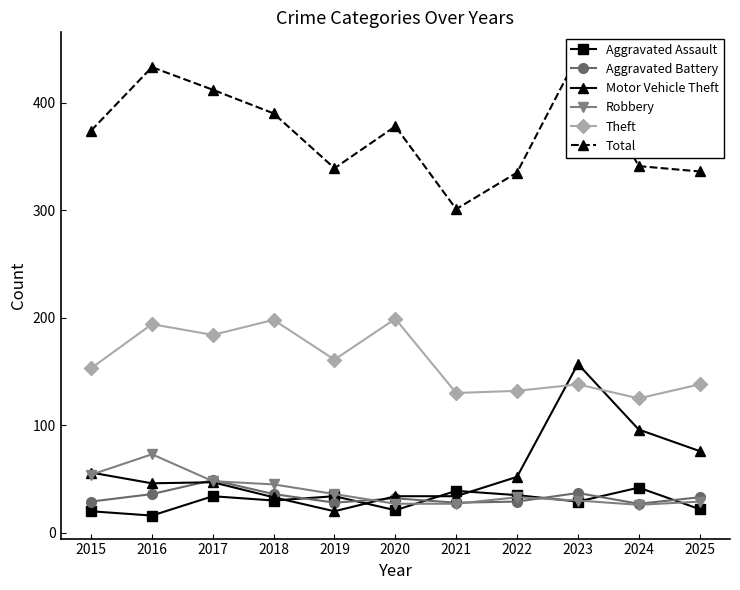

True or false: Aggravated Battery has more than 2 points higher than both neighbors.

True